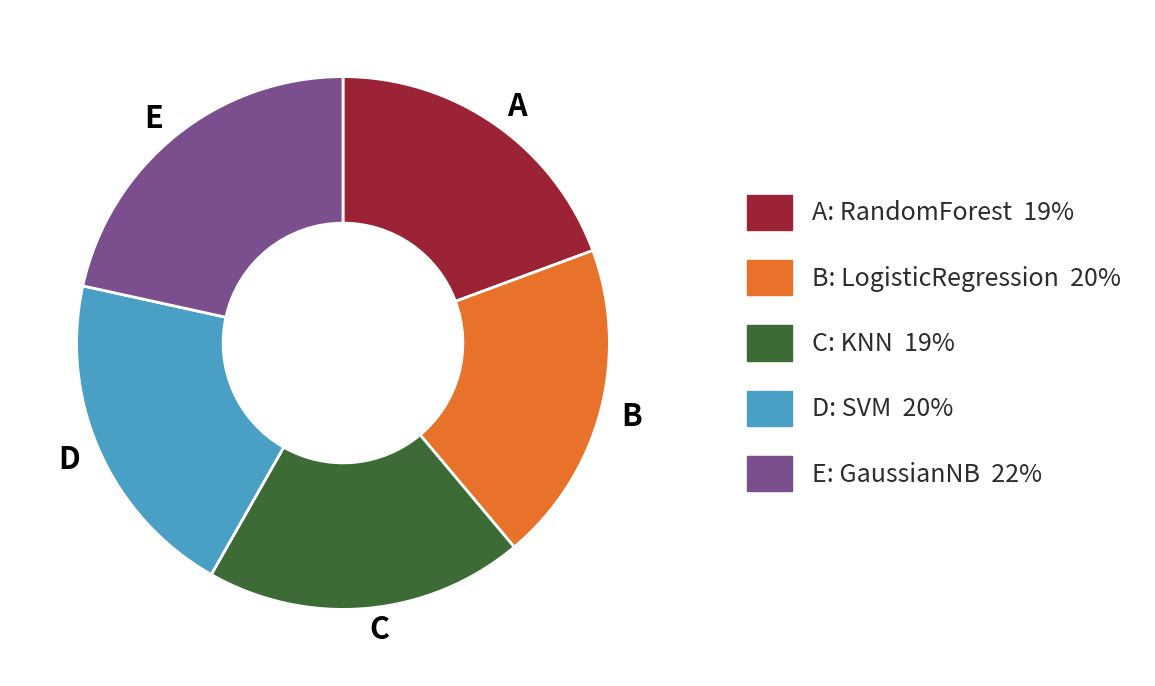

Is it true that A is 19% of the pie?

True